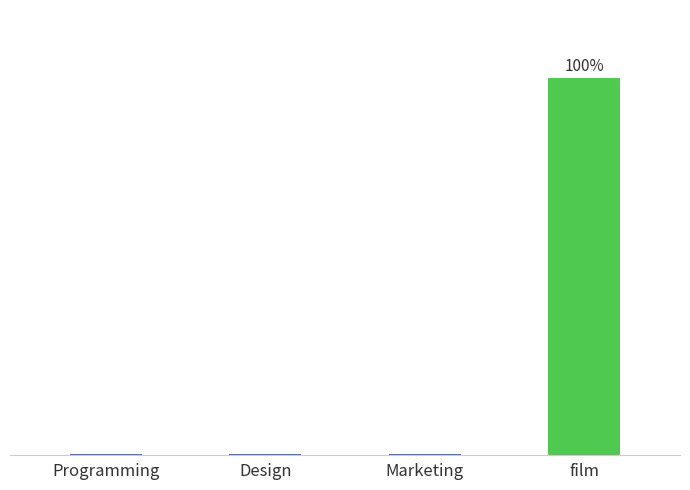

Reading right to left, what are all the values shown in this chart?

99.7	0.1	0.1	0.0